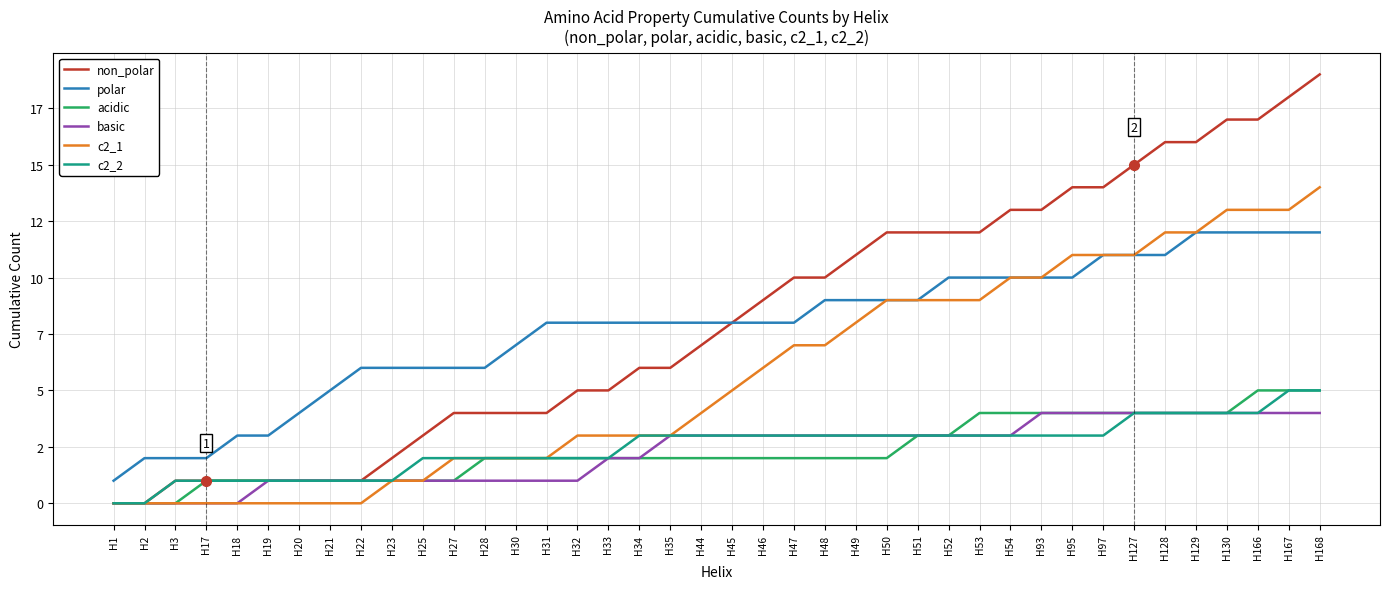

What are all the series names shown in the legend?

non_polar, polar, acidic, basic, c2_1, c2_2